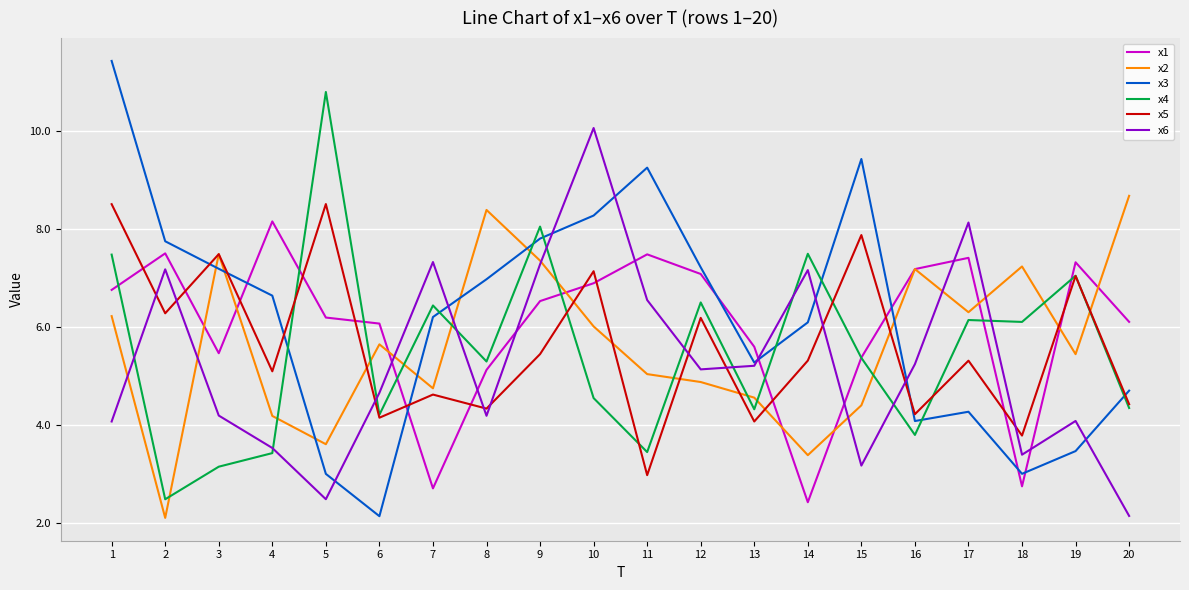

Is it true that x2 equals 6.0 at 10?

True